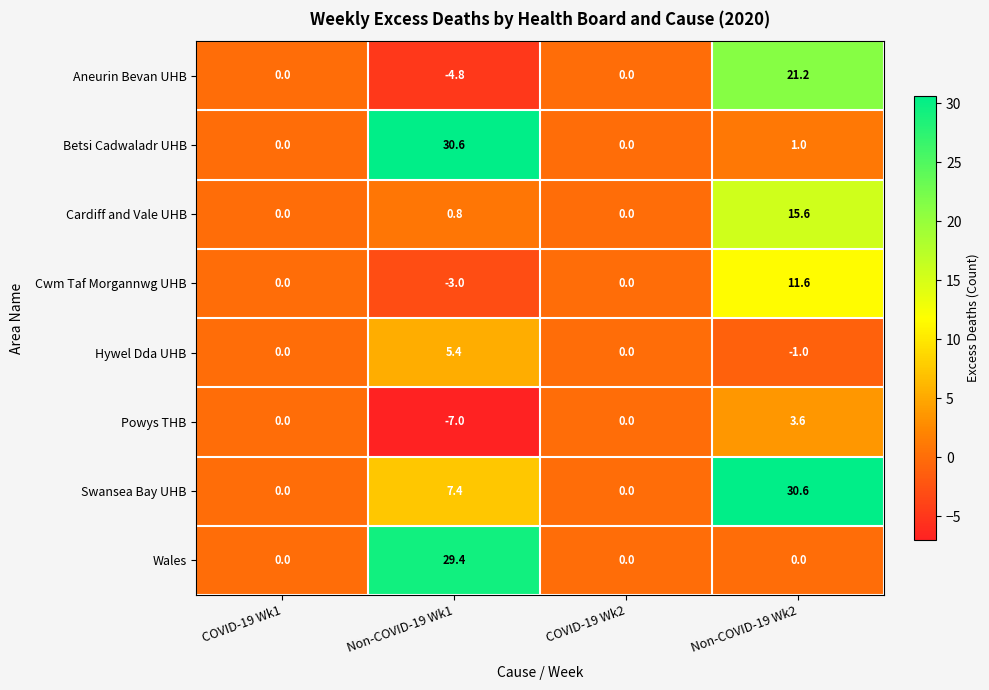

What is the smallest value displayed?

-7.0